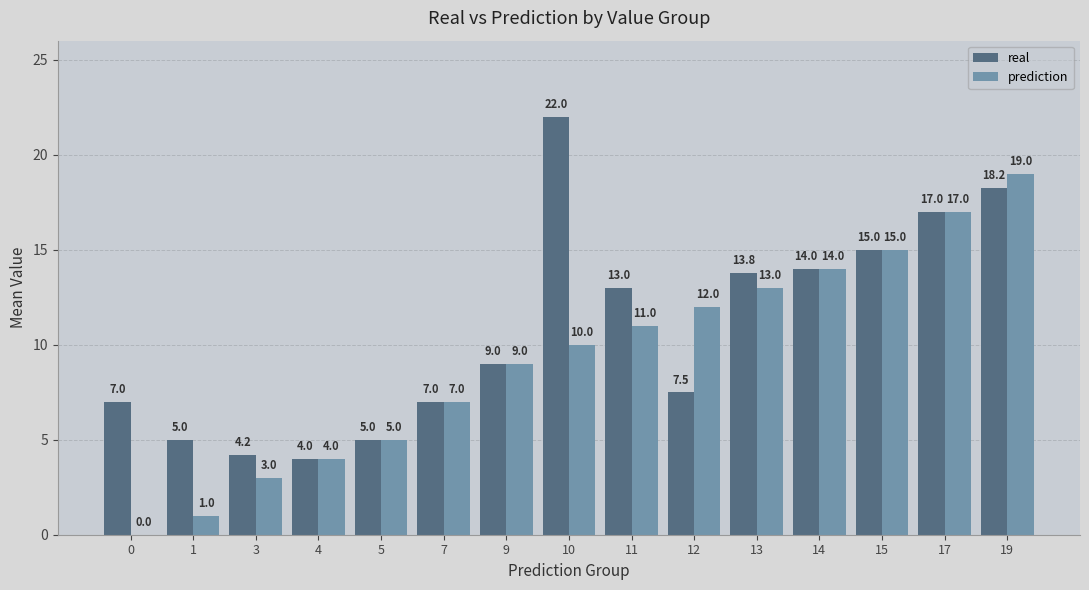

What is the greatest value displayed?

22.0